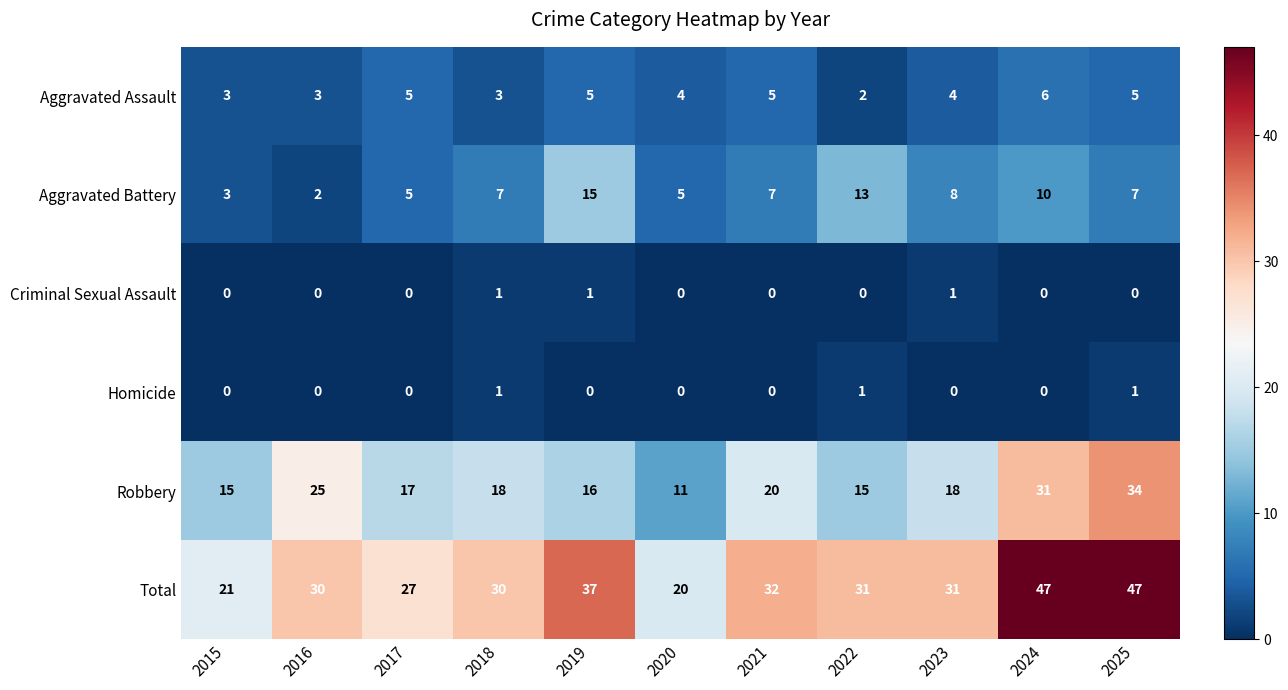

What is the approximate value of Total at 2018?

30